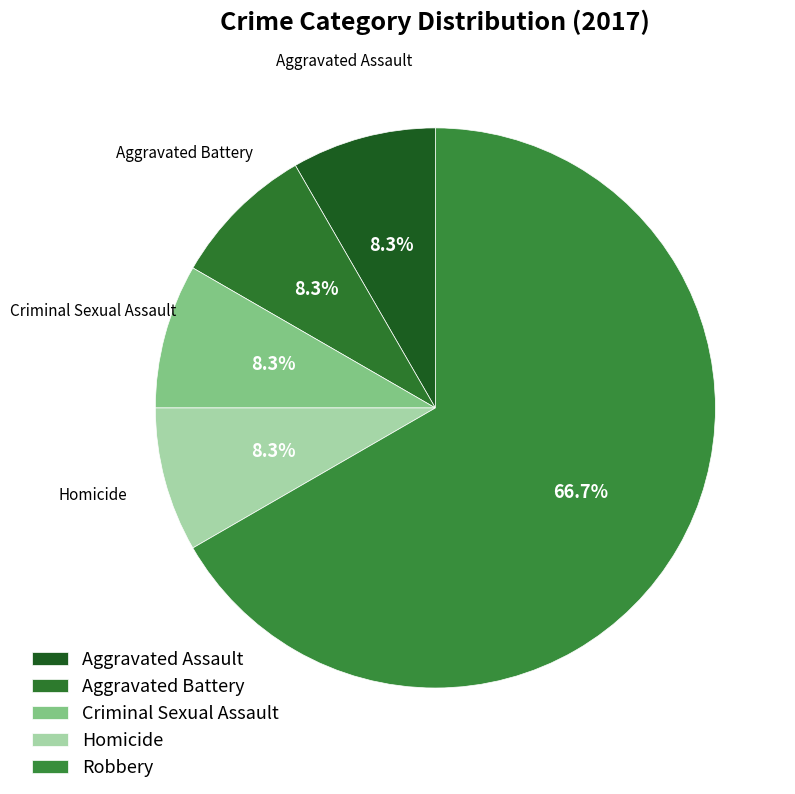

To the nearest percent, what is the combined percentage of Robbery and Homicide?

75%